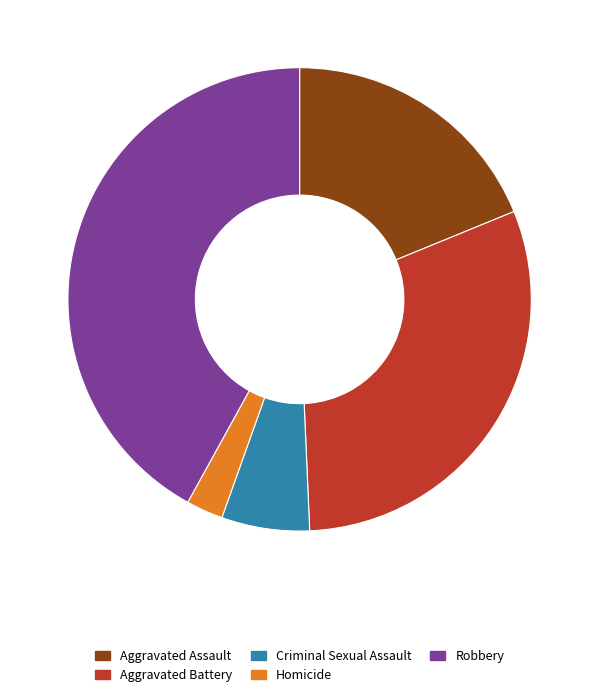

Rank the categories by value from highest to lowest.

Robbery, Aggravated Battery, Aggravated Assault, Criminal Sexual Assault, Homicide